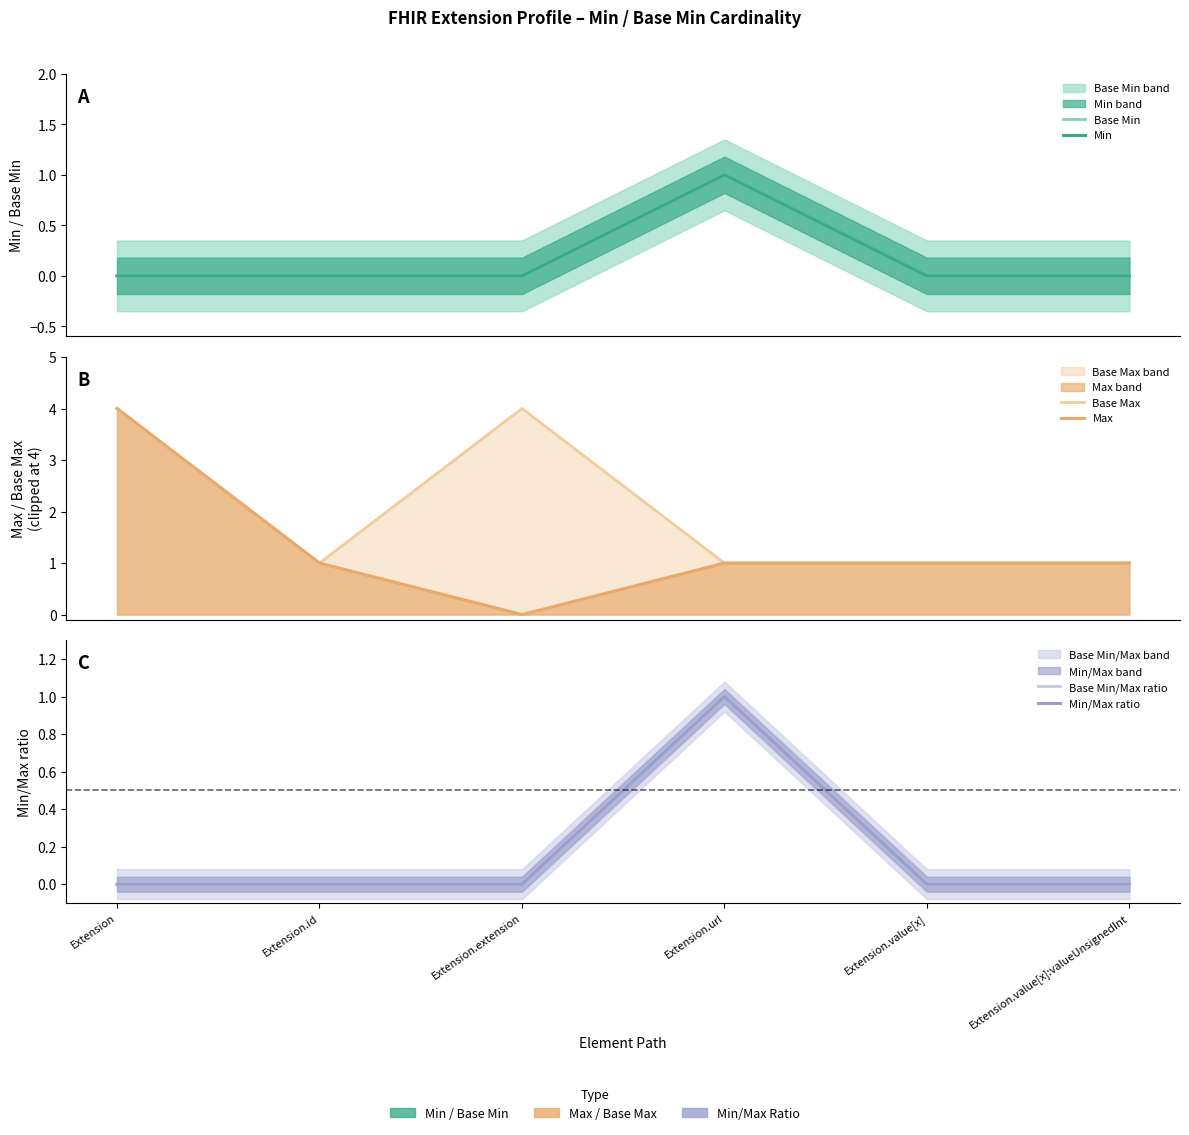

The Max series shows 0.5 at Extension.url. True or false?

False